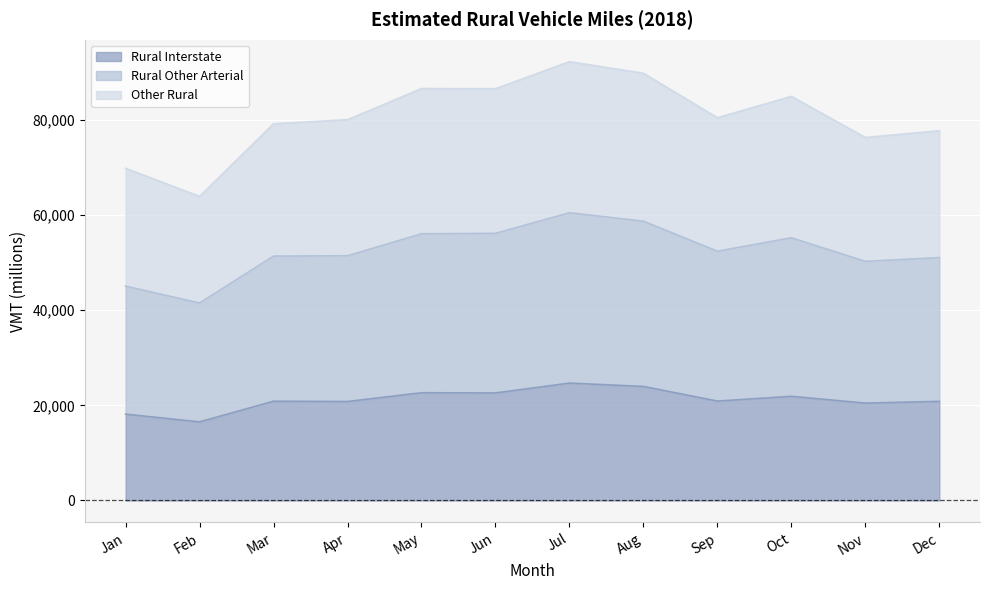

What is the value of the Rural Interstate point at the 11th from the left?

20475